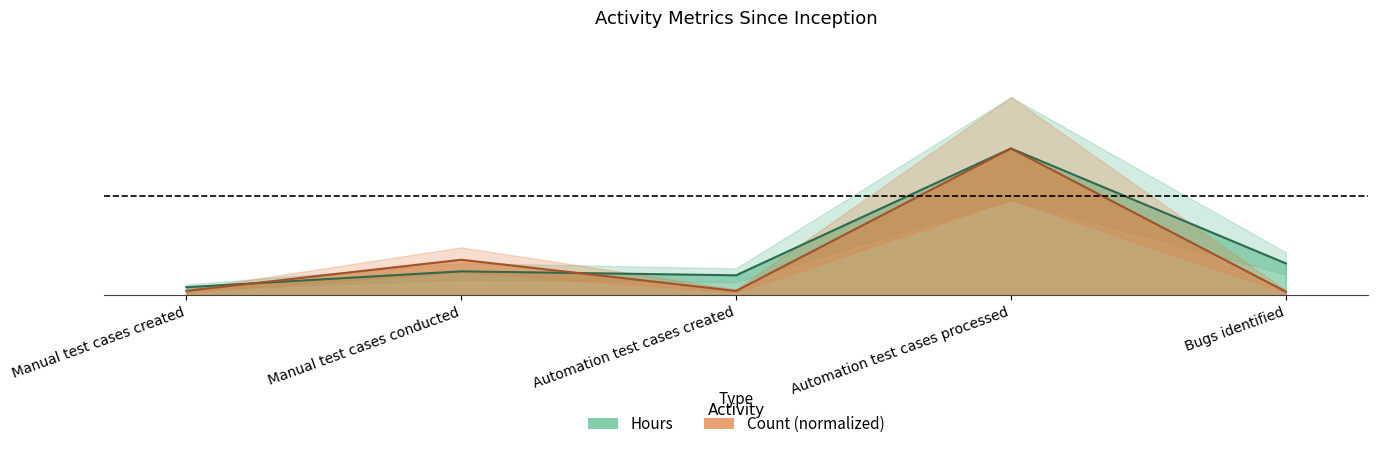

Which series changed the most between Manual test cases created and Automation test cases created?

Hours